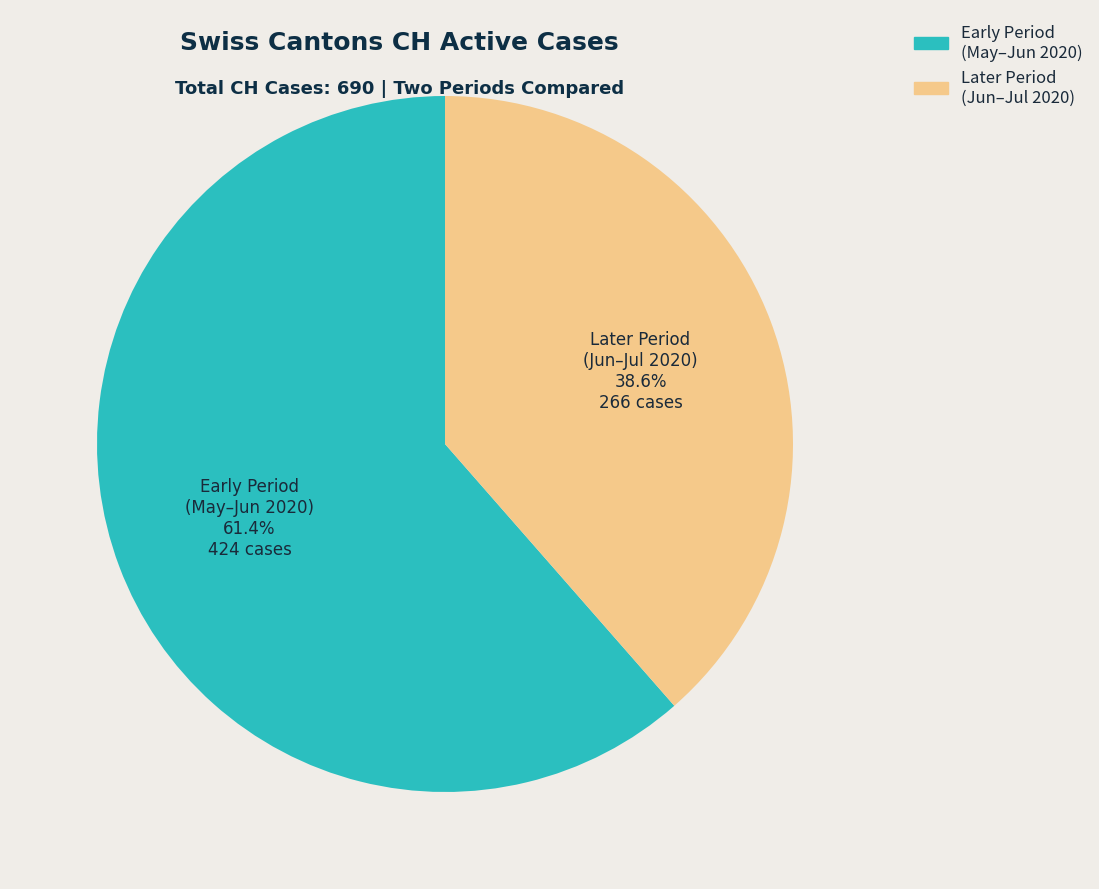

Count the number of slices in the pie.

2